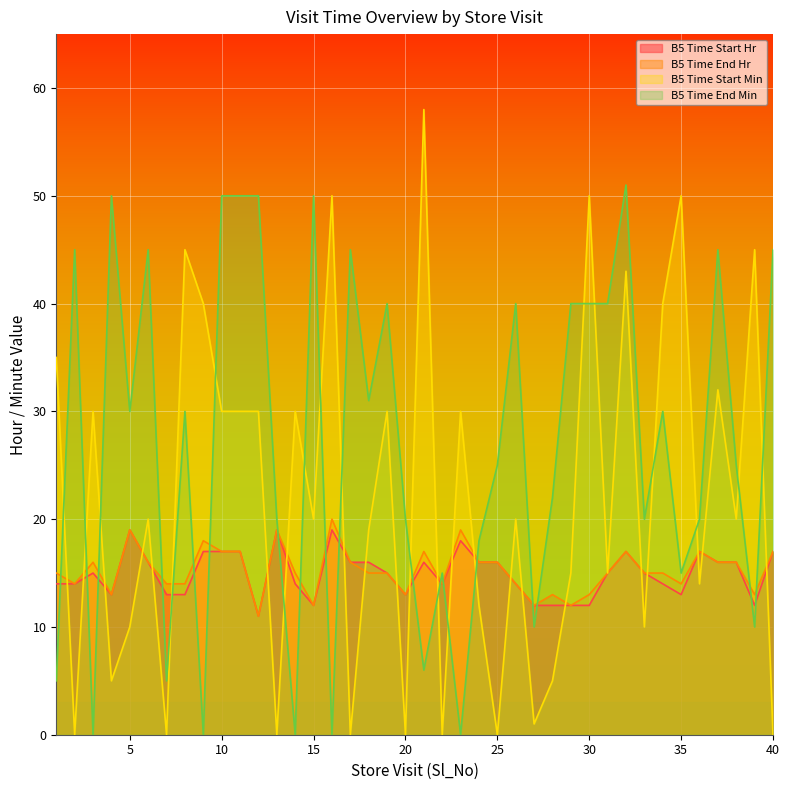

Does the chart display data point markers on the line(s)?

No